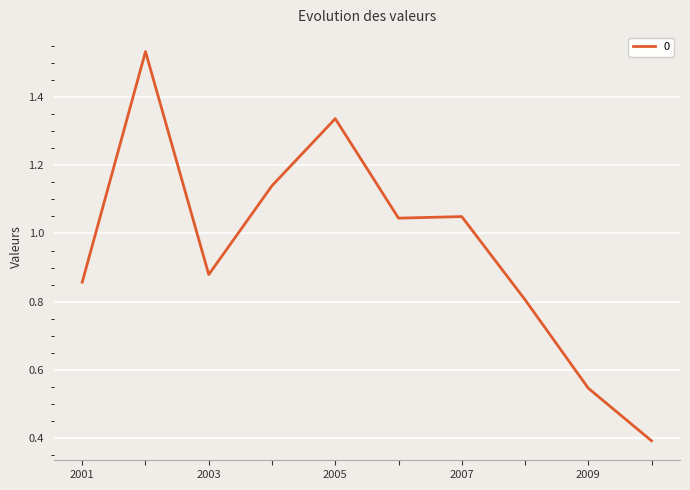

What is the minimum value shown in the chart?

0.4